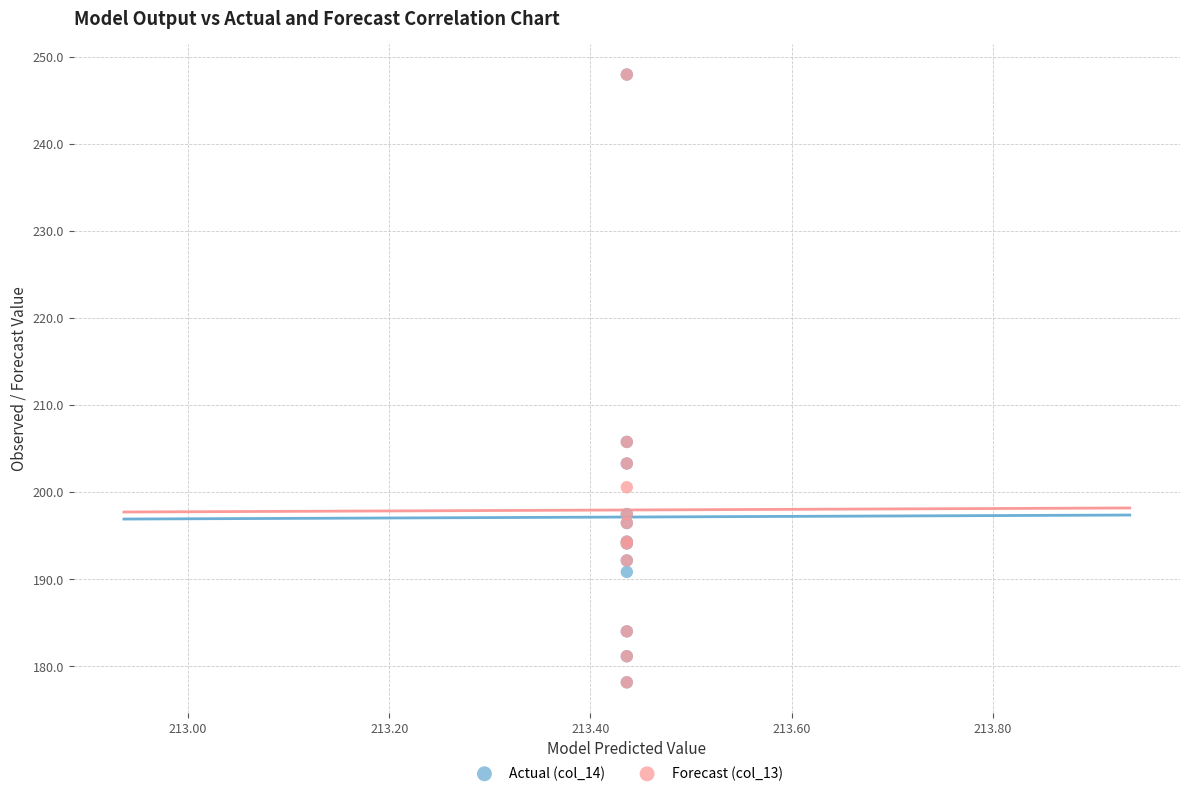

What are all the series names shown in the legend?

Actual (col_14), Forecast (col_13)